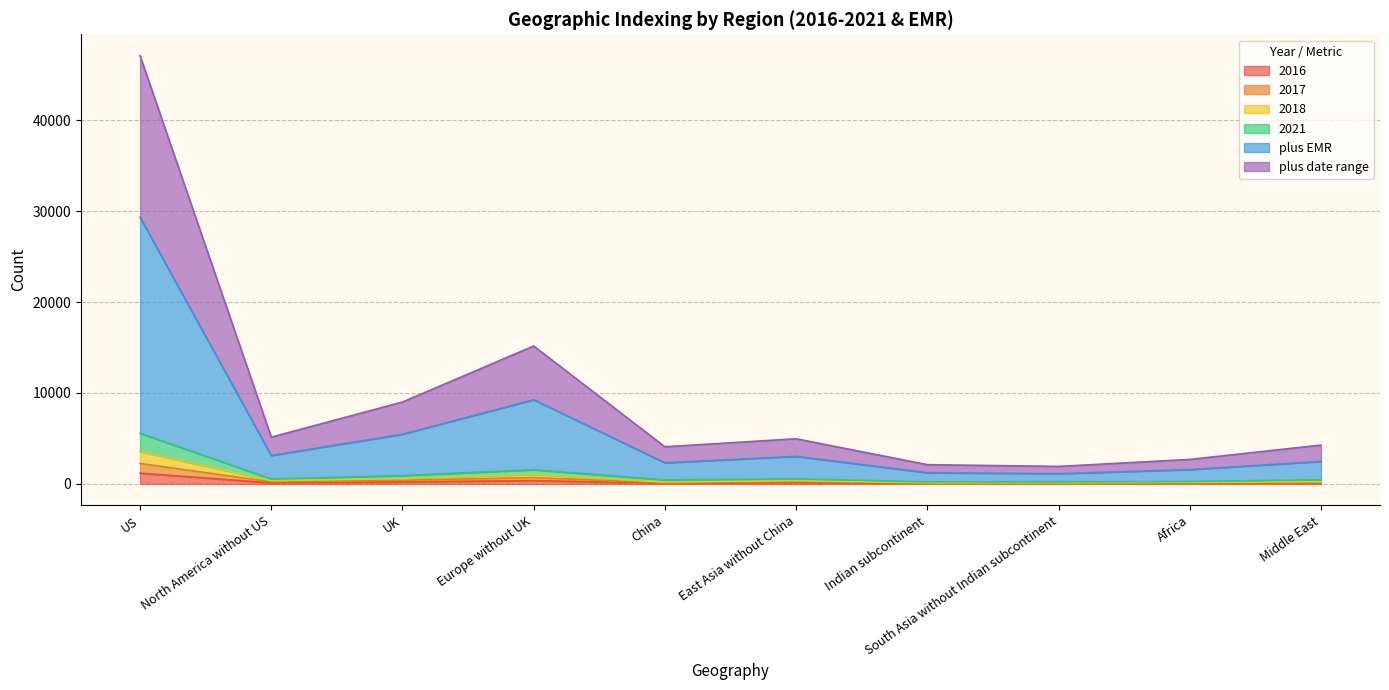

What is the difference between the highest and lowest values at Europe without UK?

14817